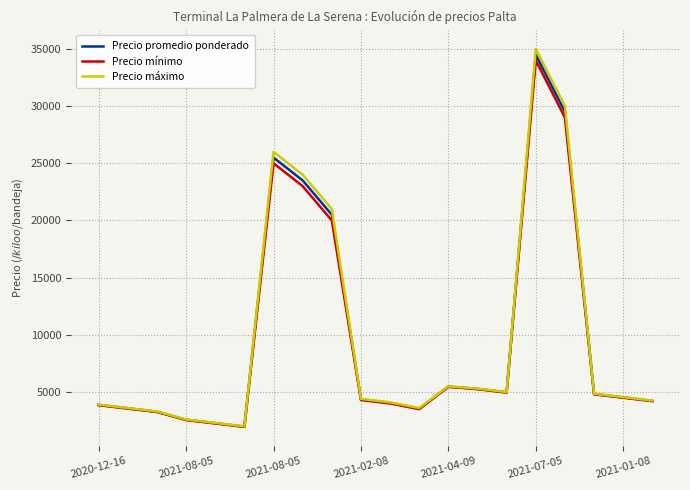

What is the sum of all Precio máximo values?

195250